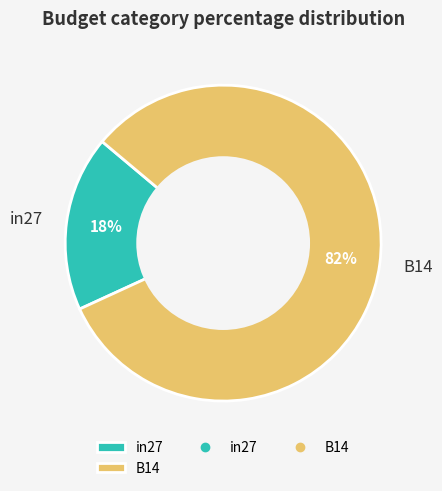

Is the sum of B14 and in27 greater than half?

Yes